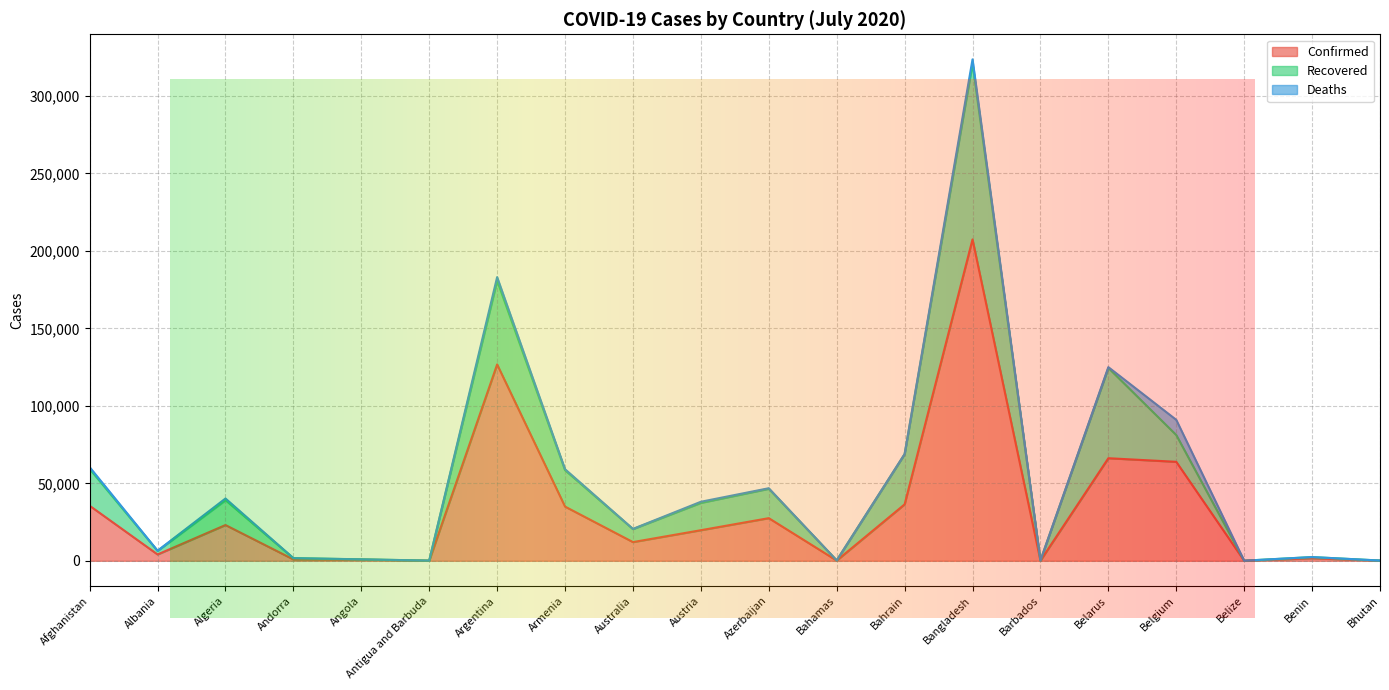

True or false: Recovered has more than 2 interior local peaks.

True